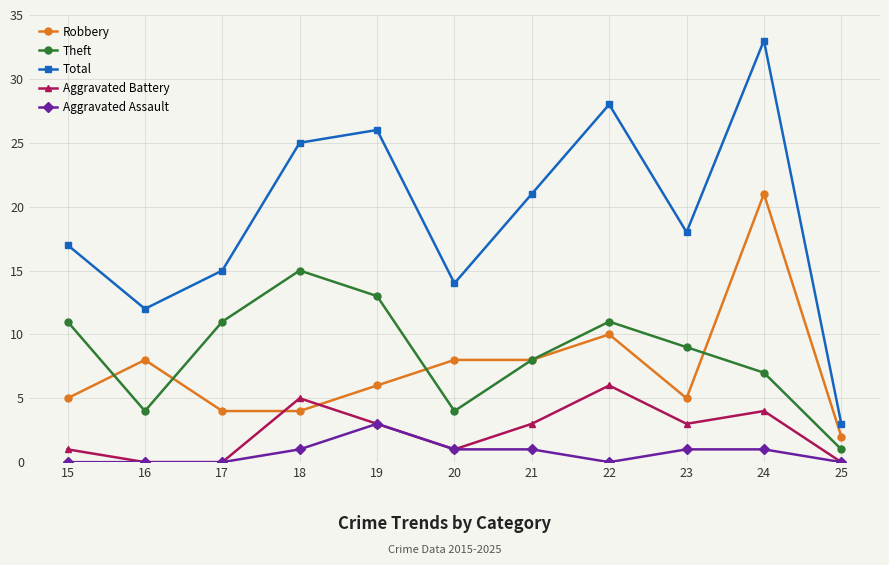

What is the difference between the maximum and minimum values in the Aggravated Assault series?

3